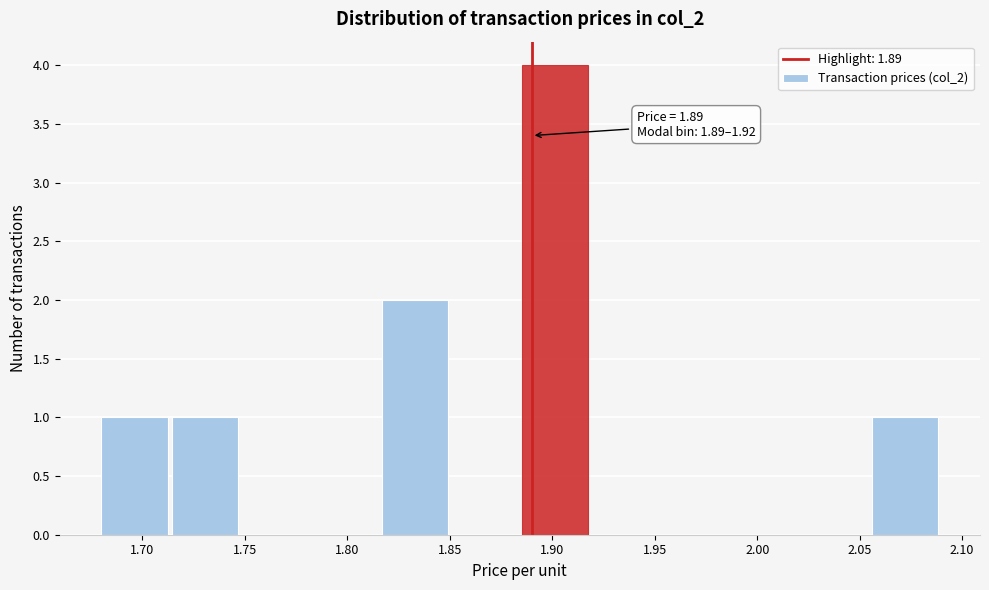

Over which range of the x-axis is the bar tallest?

1.885 to 1.920